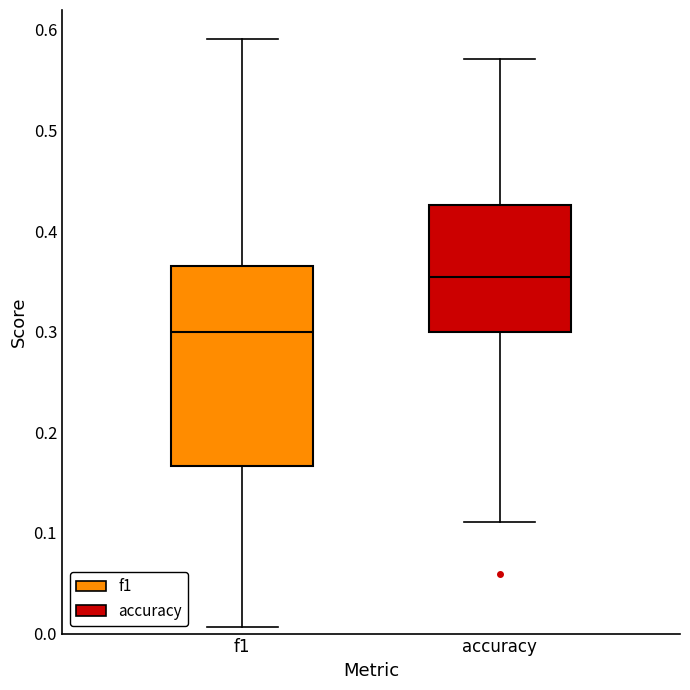

Where is the lower edge of the box for f1 on the y-axis? The values are not printed on the chart, so give them approximately, as read against the axis.

0.17